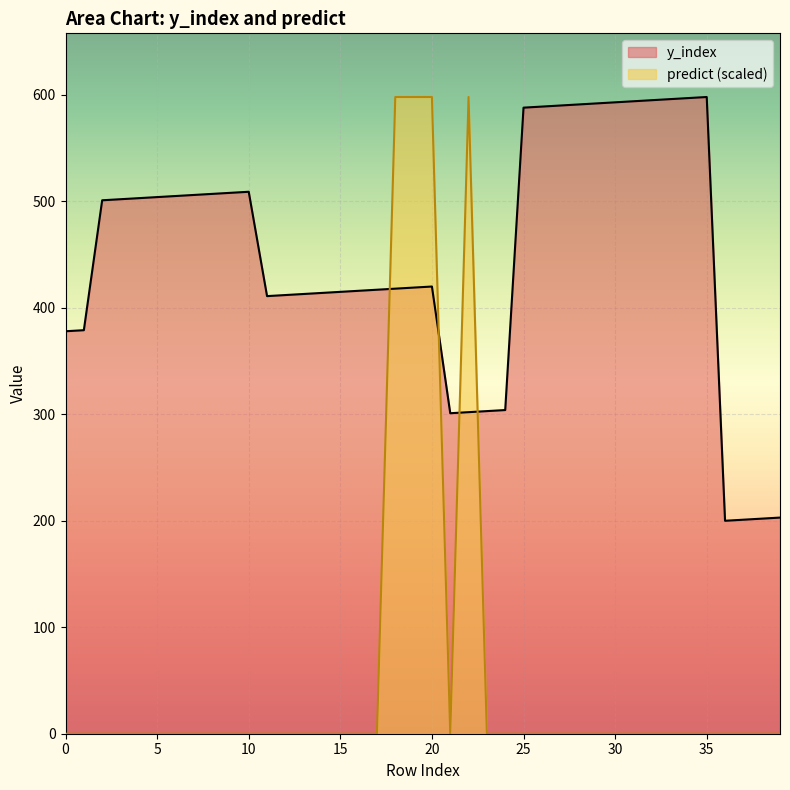

How many interior local valleys does the y_index series have?

3